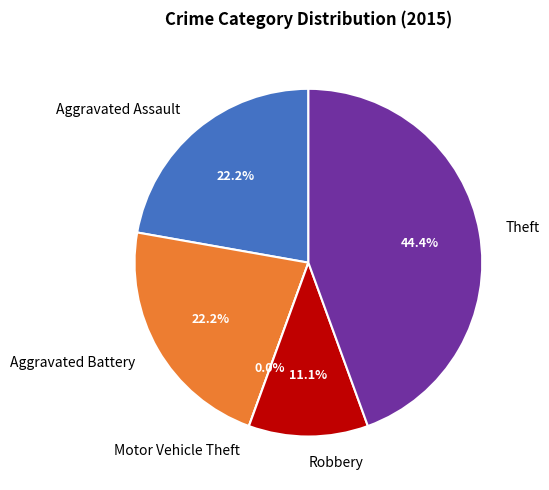

Does Motor Vehicle Theft represent more than half of the total?

No